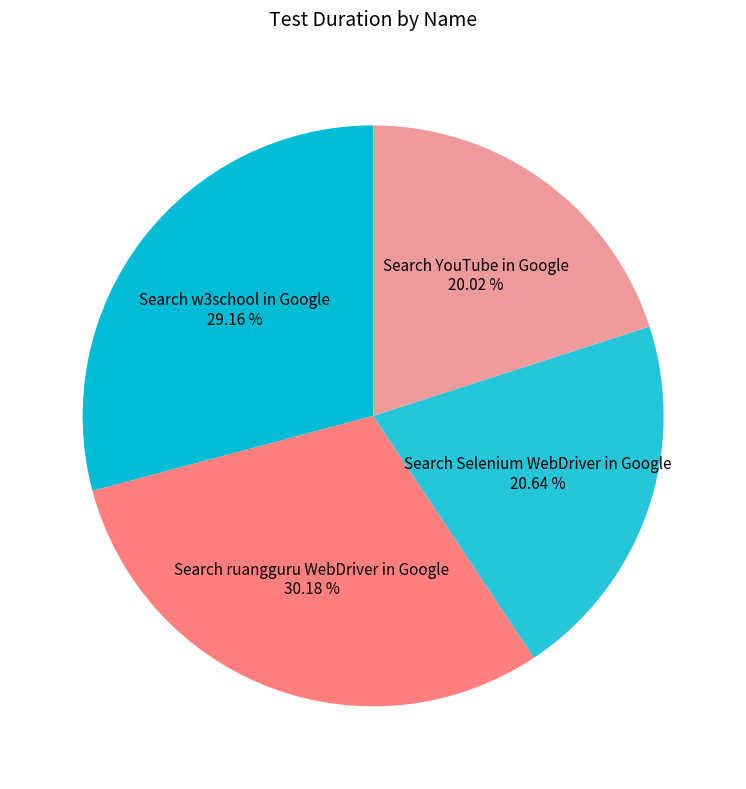

Which category has the biggest portion of the pie?

Search ruangguru WebDriver in Google